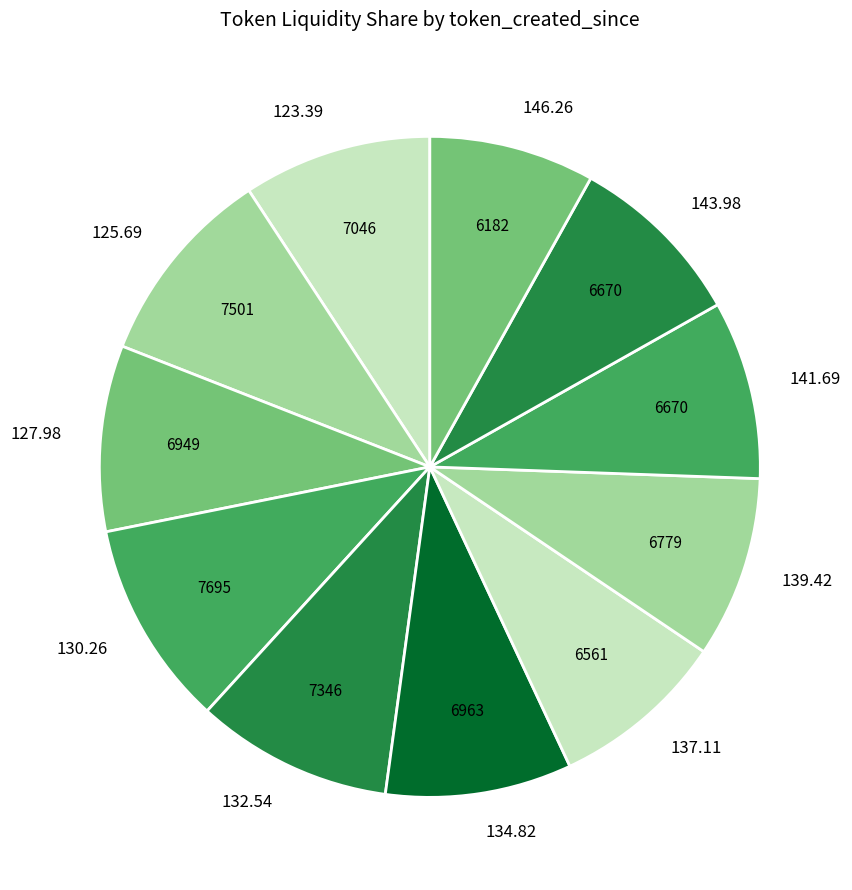

Count the number of slices in the pie.

11